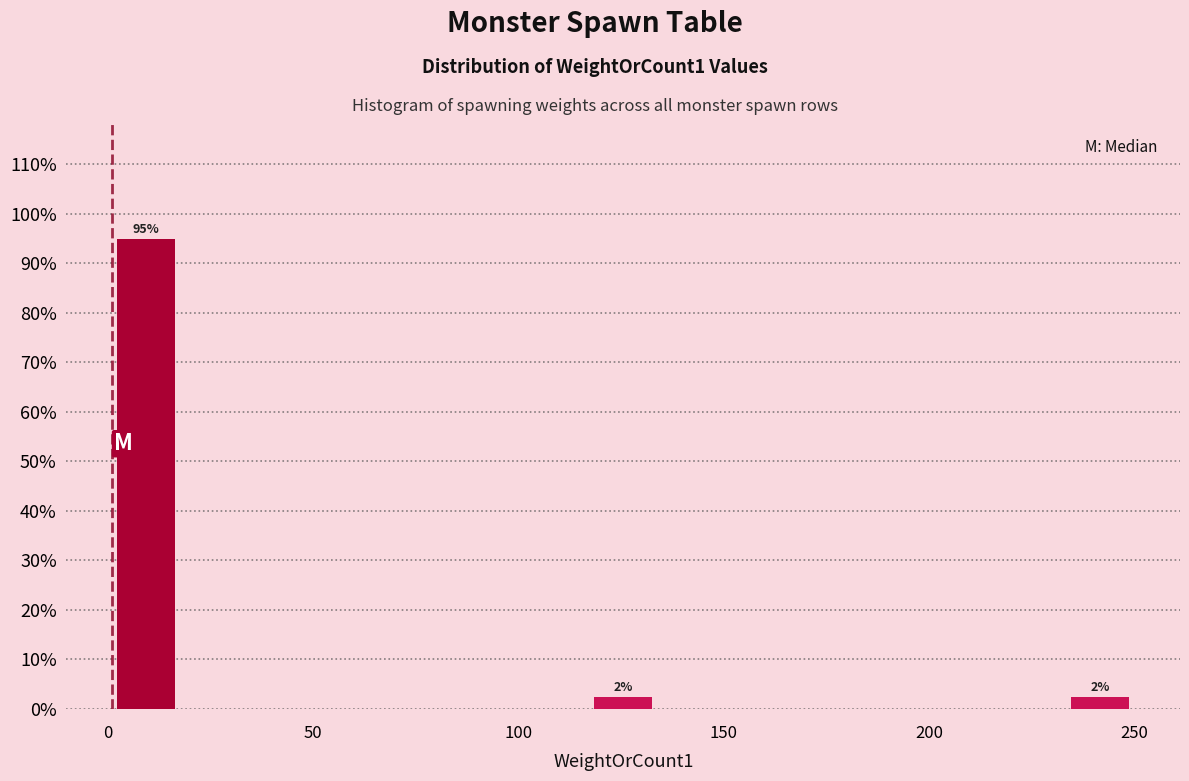

Around what value on the x-axis is the tallest bar? Give the approximate position of its centre, as read against the axis.

10